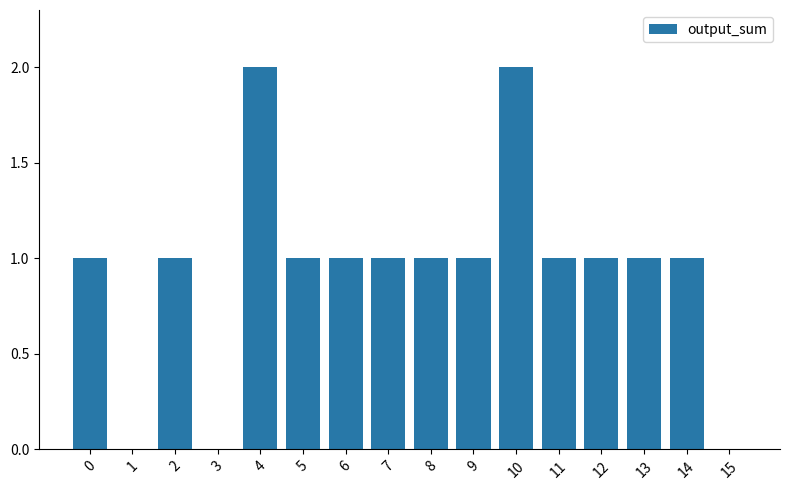

The chart shows a value of 1 at 13. True or false?

True